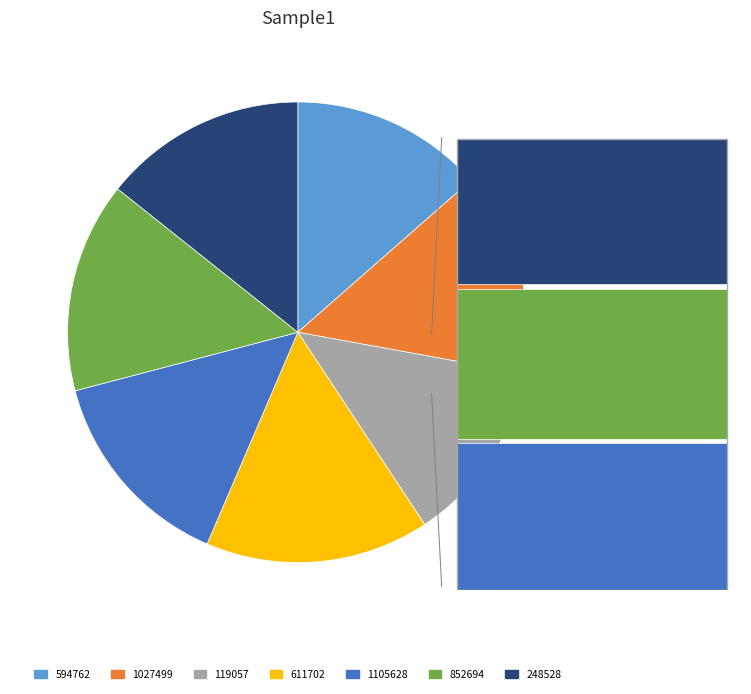

Approximately how many times larger is the value at 119057 compared to 594762?

0.9